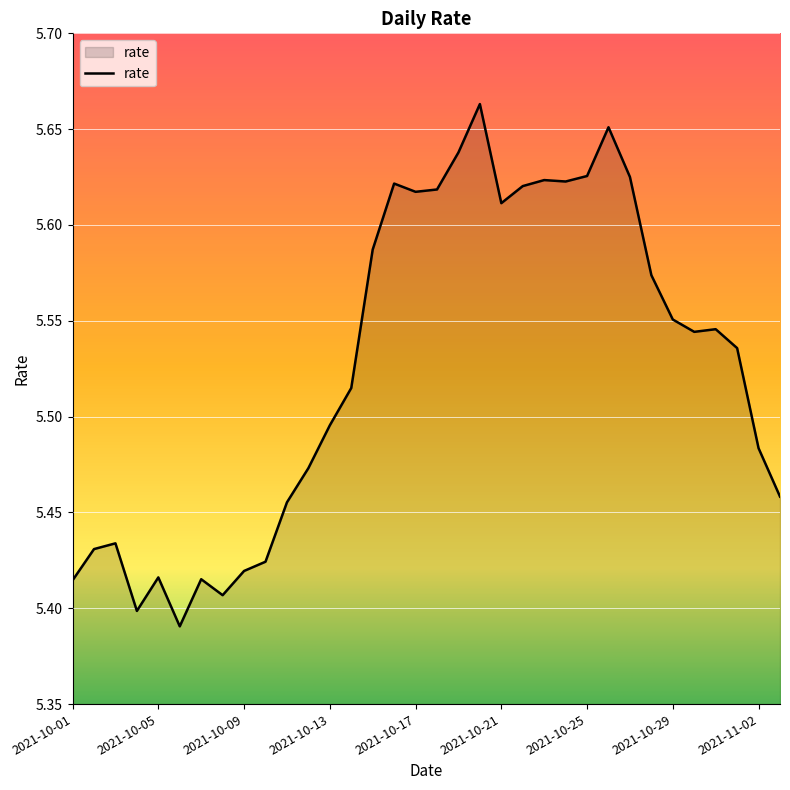

What is the difference between the maximum and minimum values?

0.3